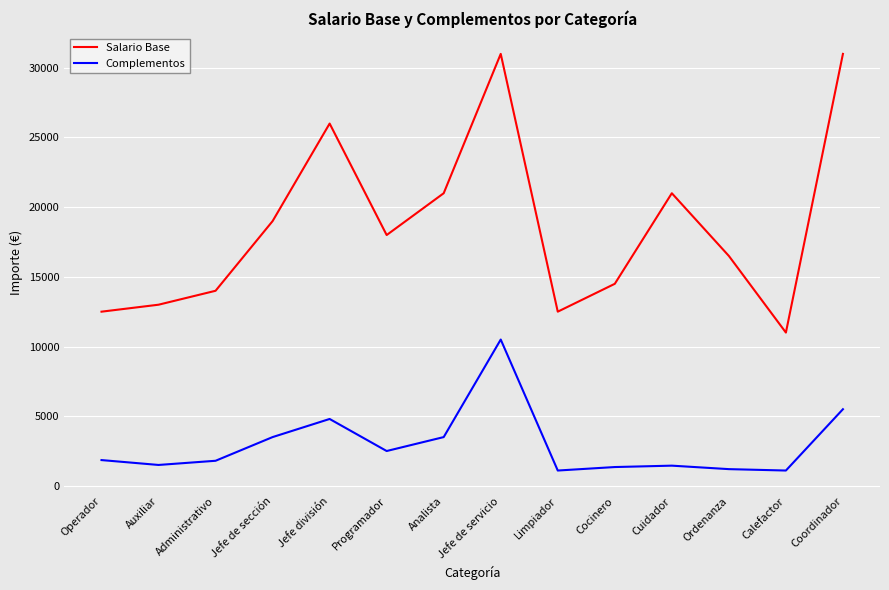

True or false: Salario Base and Complementos intersect in this chart.

False